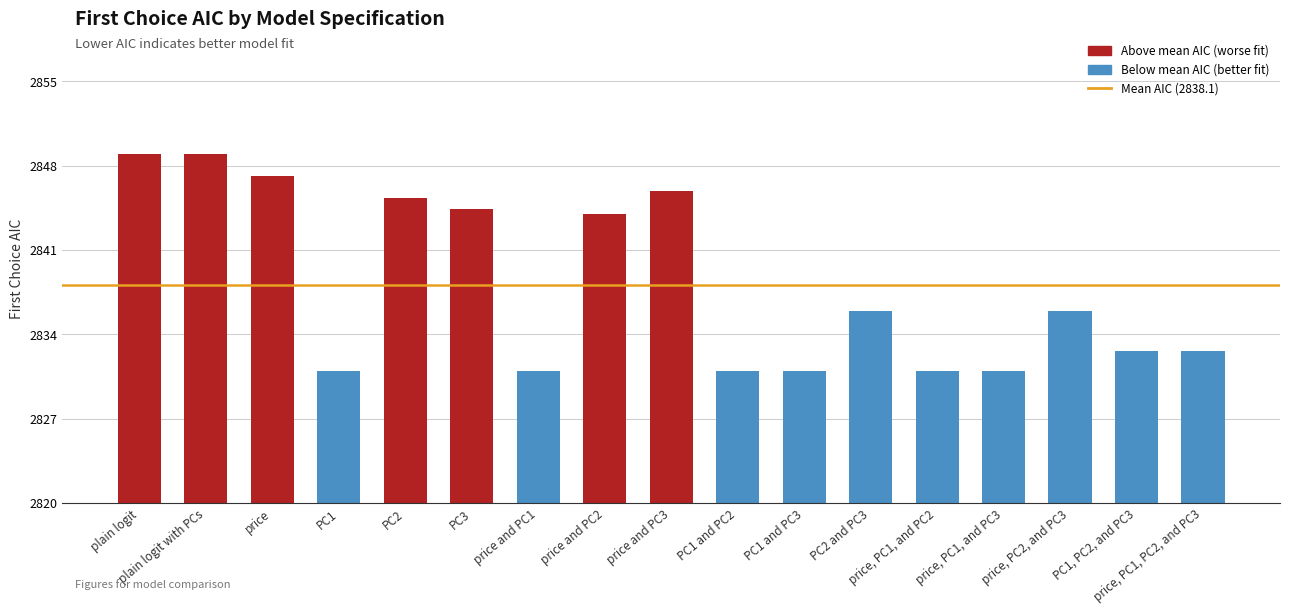

How many series are shown in this chart?

1